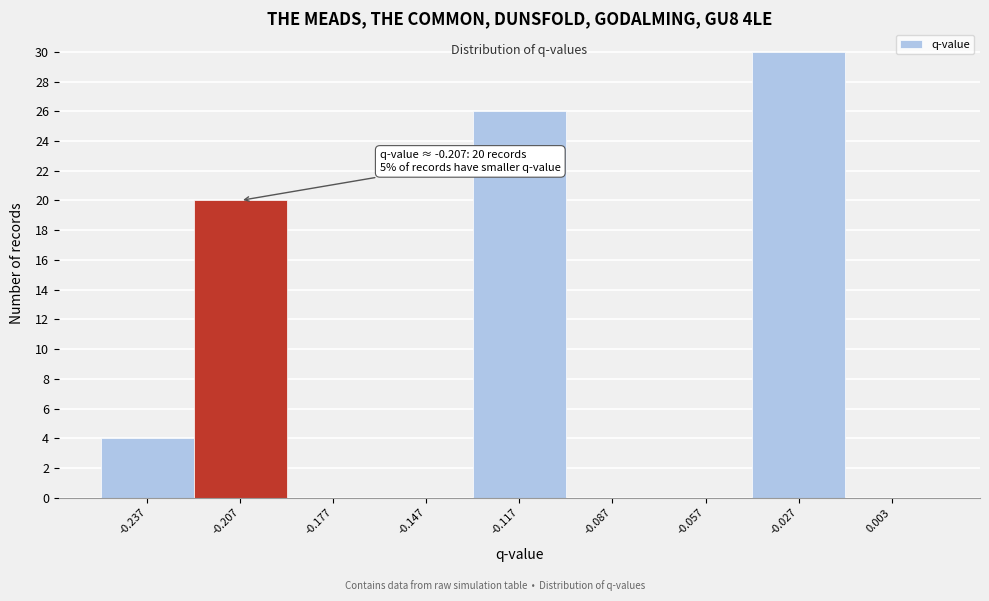

Reading right to left, list all the values displayed in this chart.

0.003=0	-0.027=30	-0.057=0	-0.087=0	-0.117=26	-0.147=0	-0.177=0	-0.207=20	-0.237=4